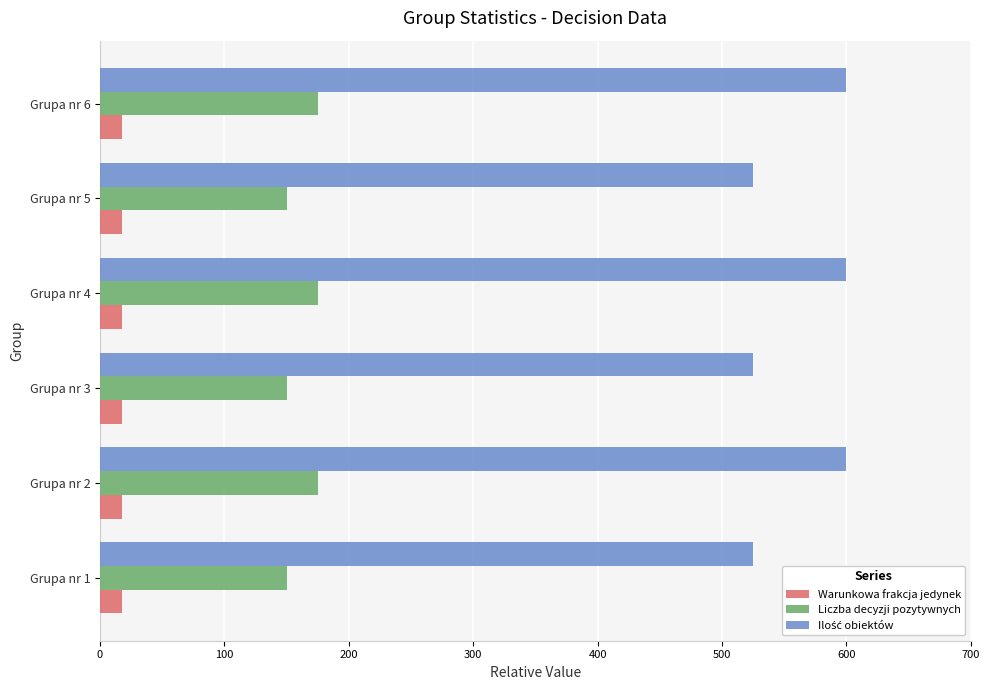

At how many categories does at least one series exceed 329?

6